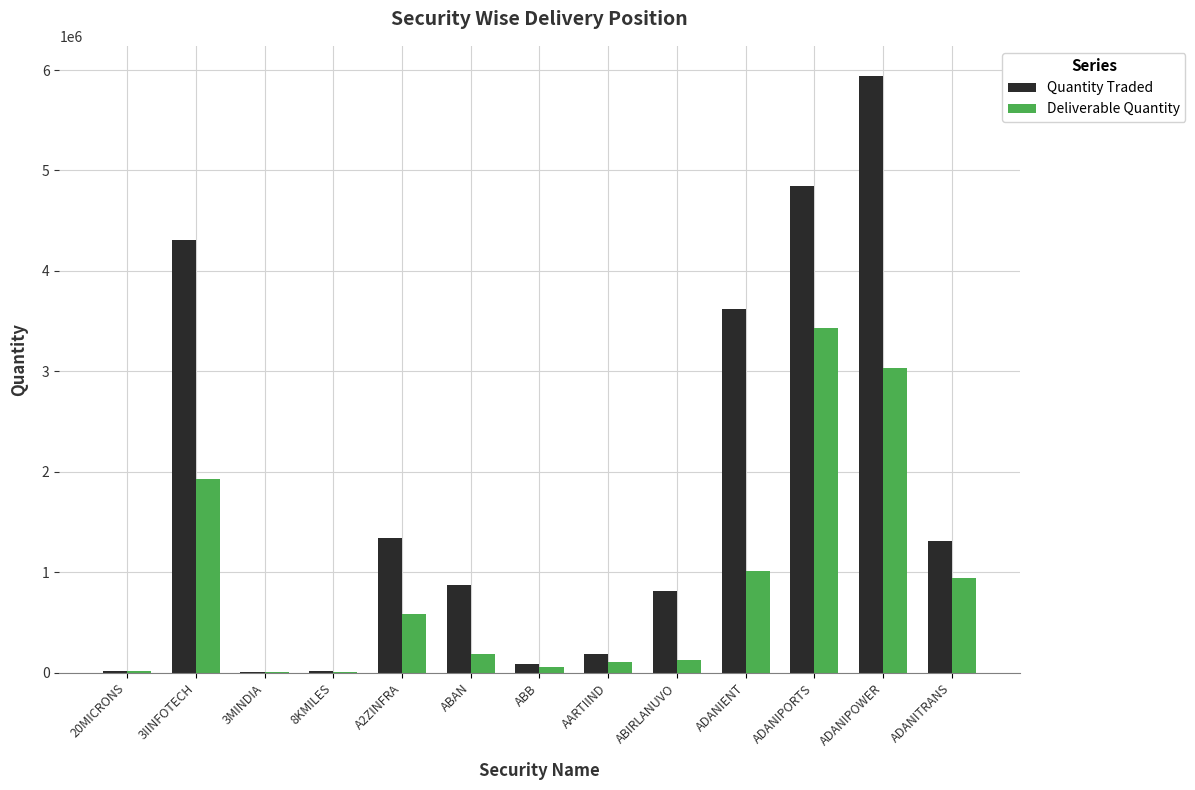

The value of Deliverable Quantity at A2ZINFRA is 582581. True or false?

True